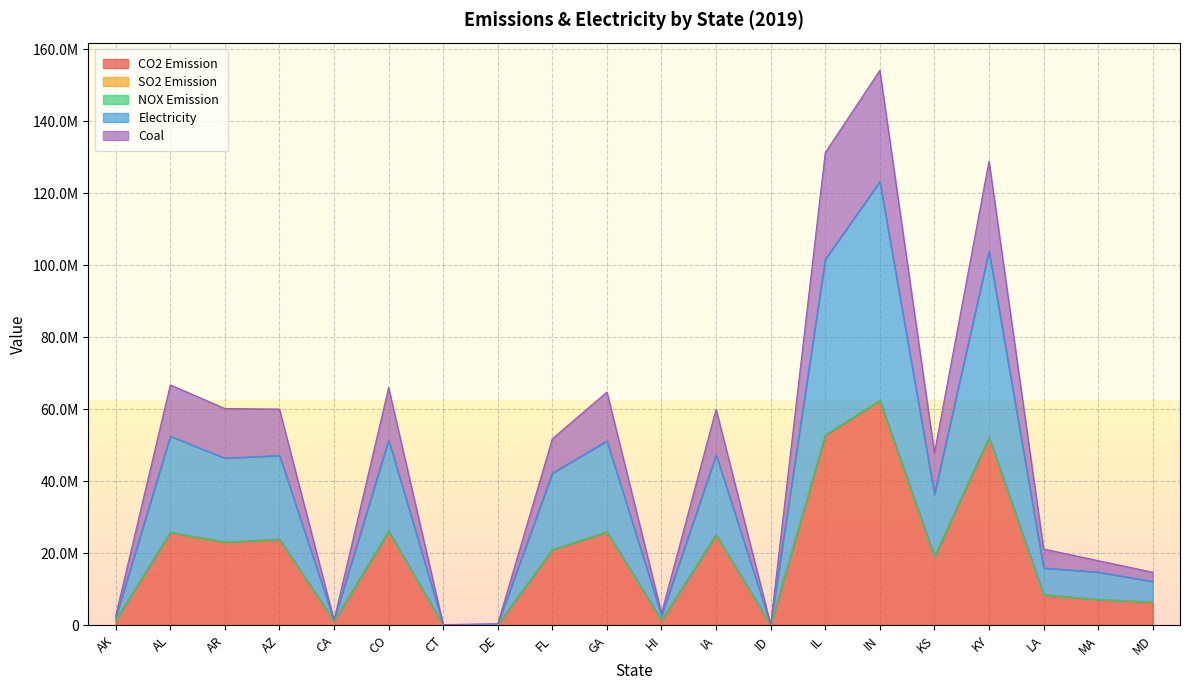

At which category does Coal reach its first local valley?

CA